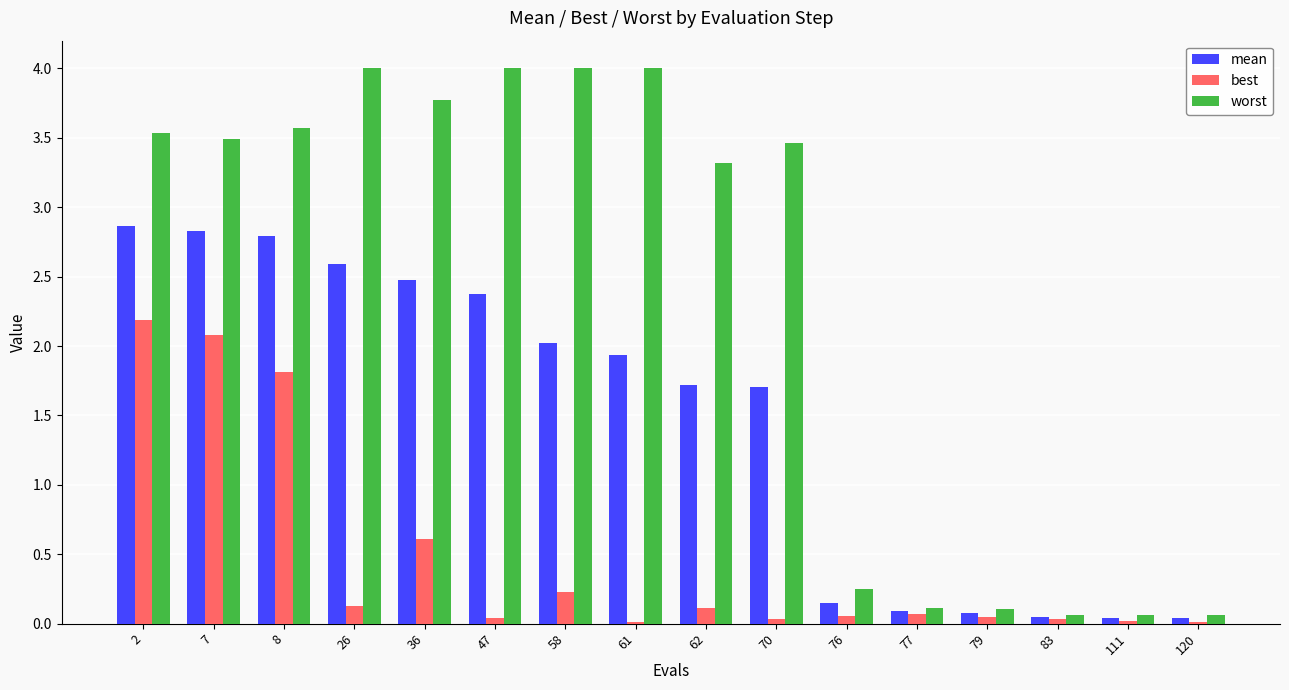

How many series are shown in this chart?

3